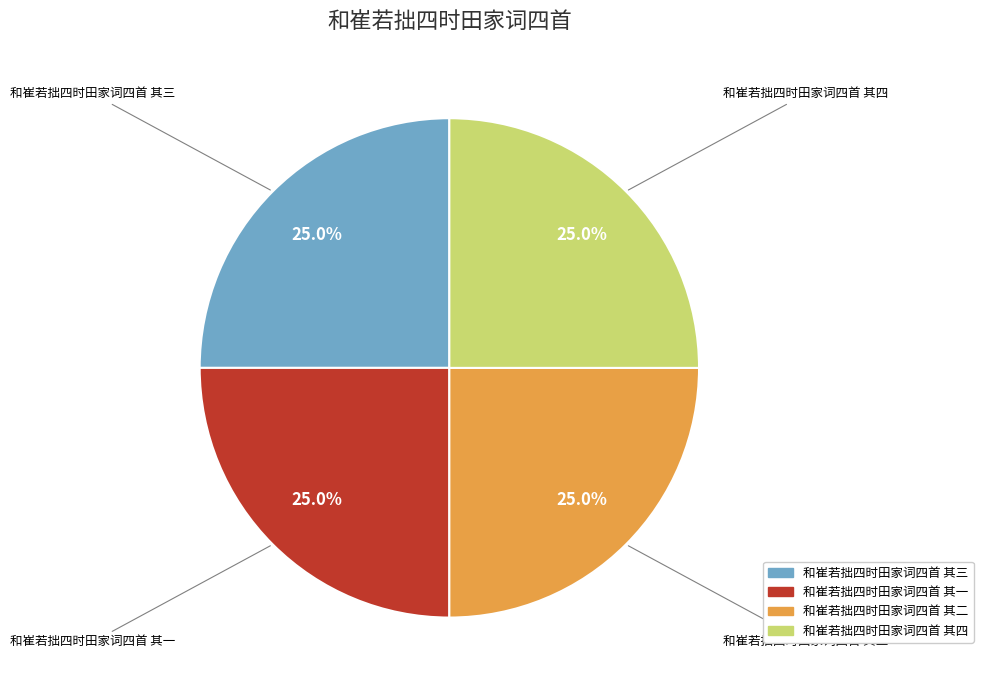

To the nearest percent, what percentage of the pie is 和崔若拙四时田家词四首 其一?

25%